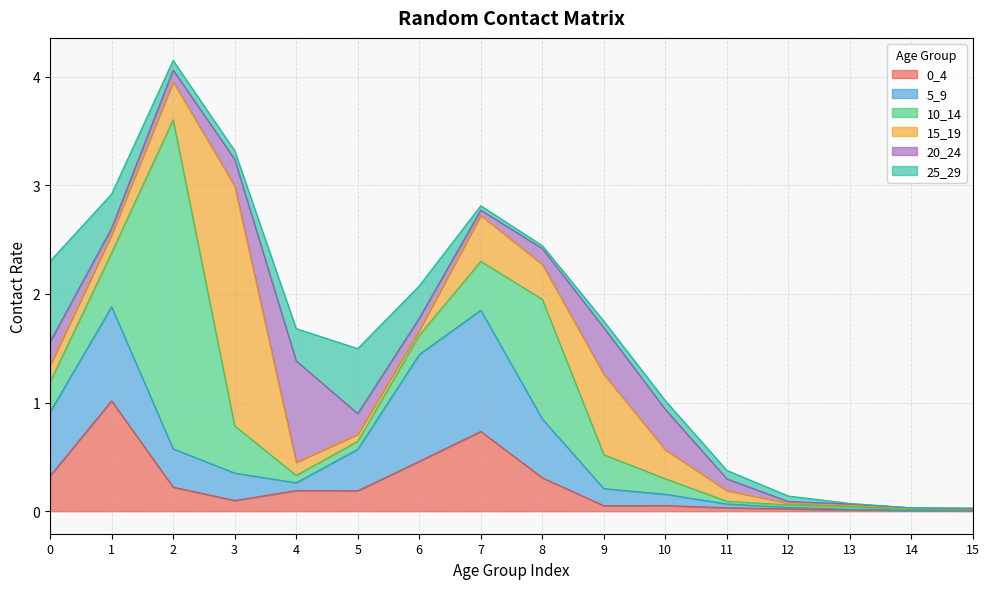

How many interior local peaks does the 15_19 series have?

3